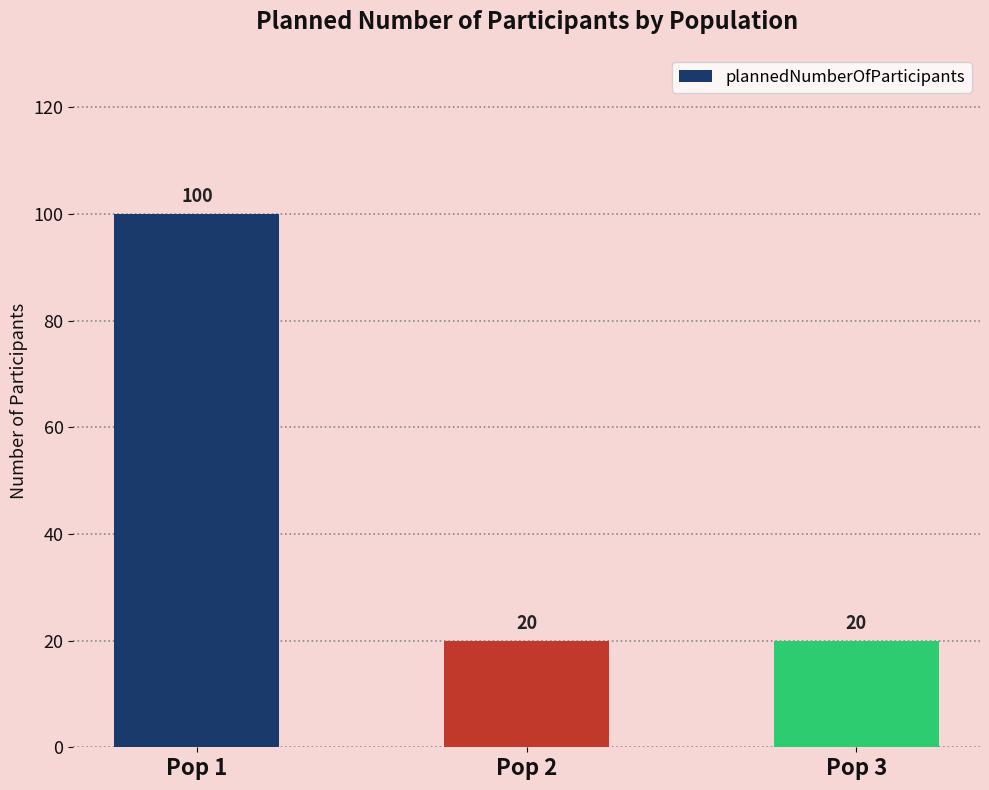

Count the values in the range 20 to 100.

3